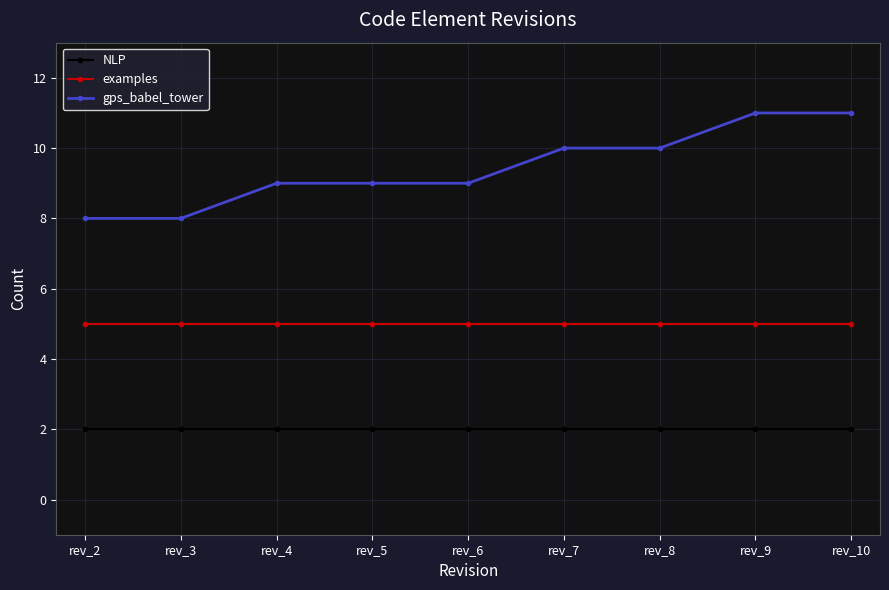

What is the difference between the highest and lowest values at rev_6?

7